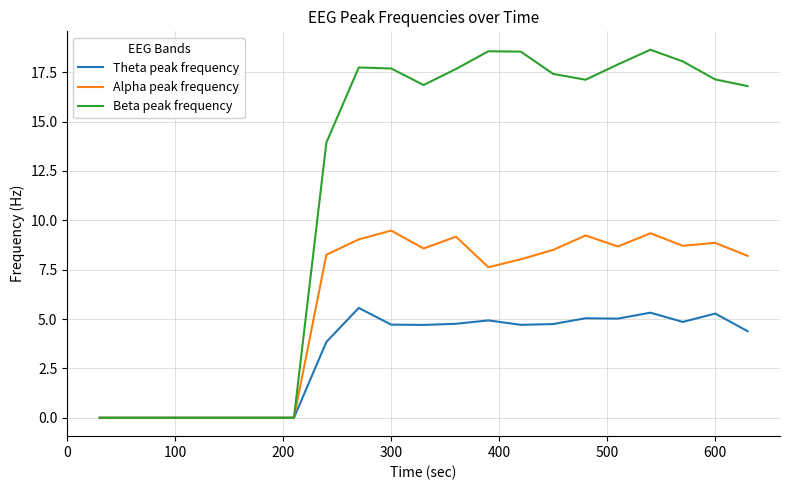

Does the chart display data point markers on the line(s)?

No